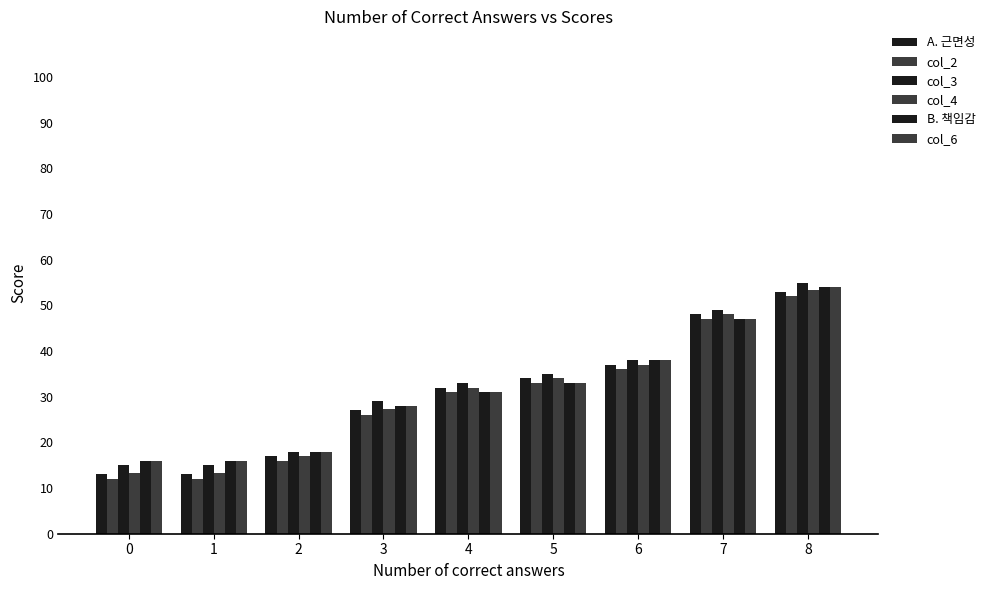

At which label is col_3 closest to 35?

5